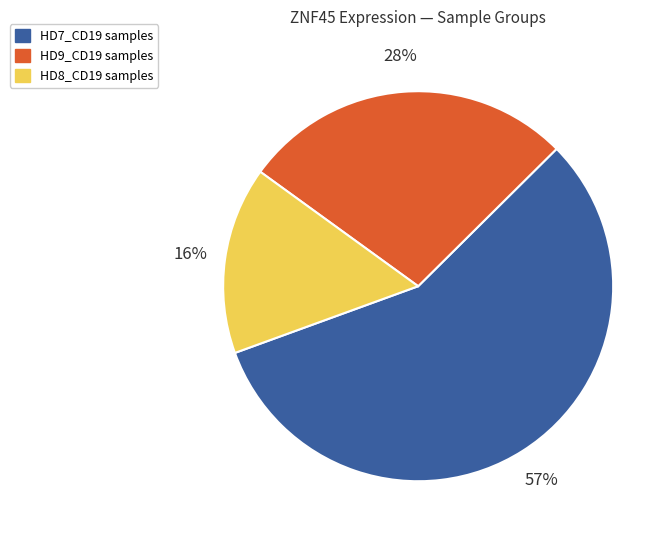

To the nearest percent, what is the difference between the HD8_CD19 samples and HD9_CD19 samples slice percentages?

12%